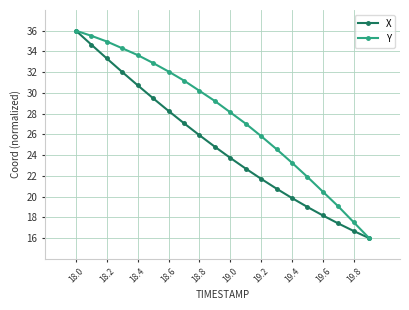

What is the greatest value displayed?

36.0